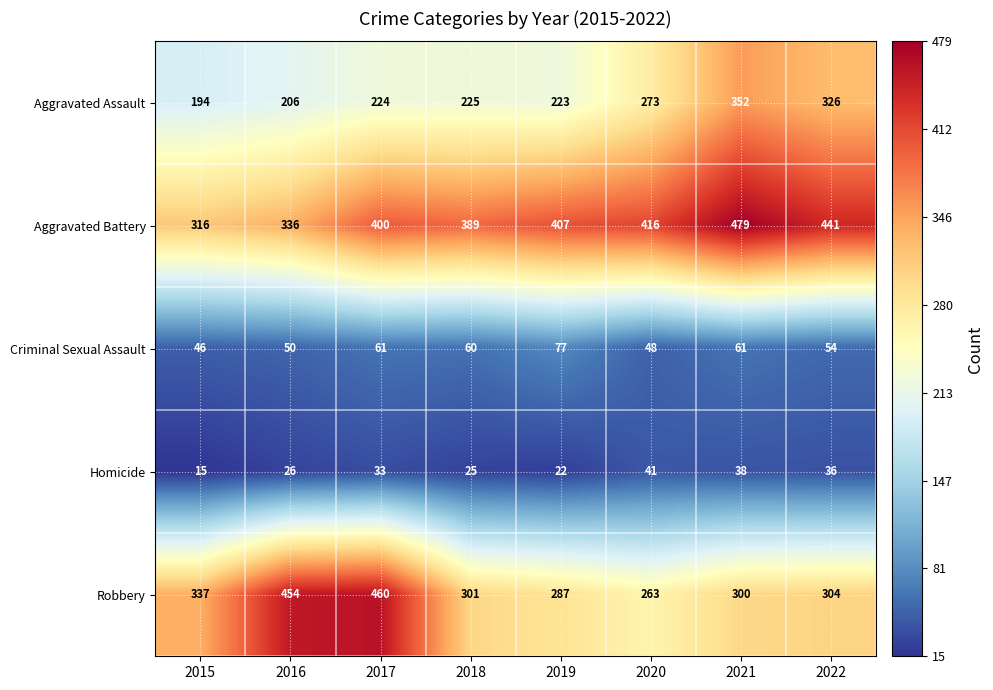

What is the sum of the Aggravated Battery values at 2021 and 2020?

895